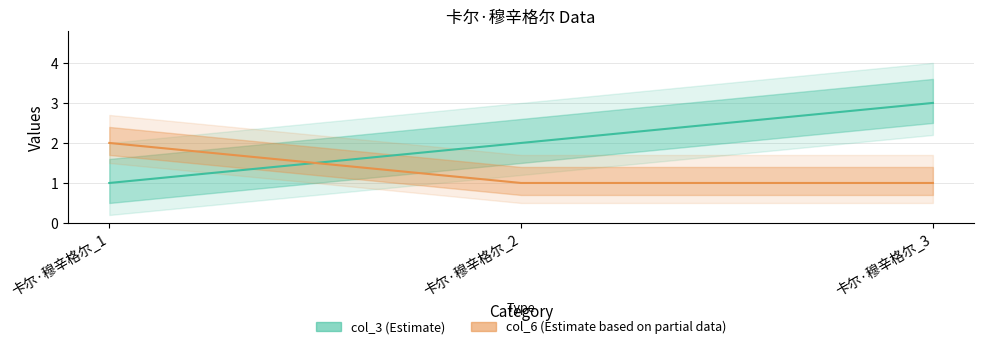

What value does the col_6 (Estimate based on partial data) series have at 卡尔·穆辛格尔_1?

2